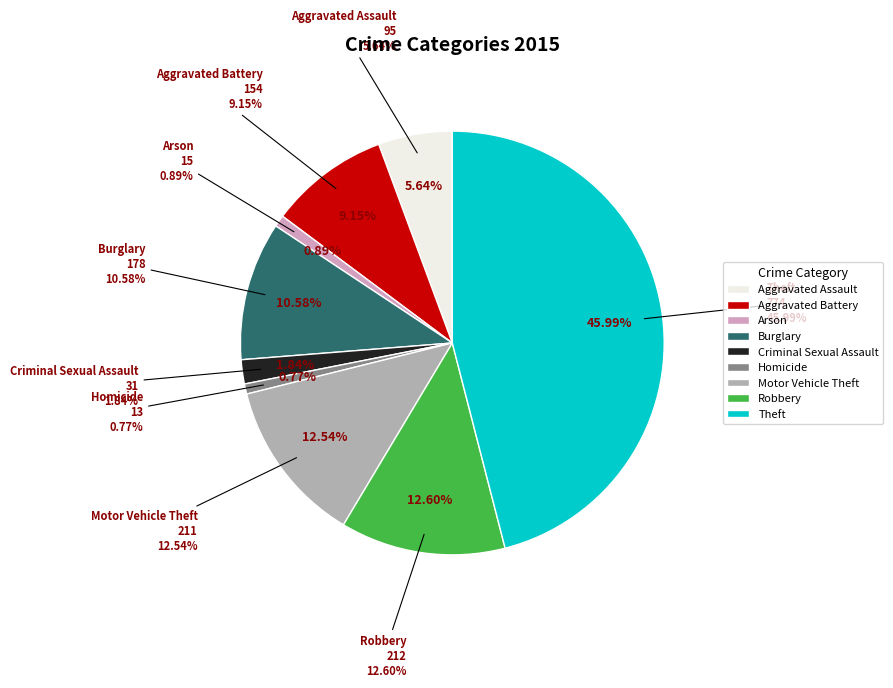

To the nearest percent, what portion does Aggravated Assault represent?

6%